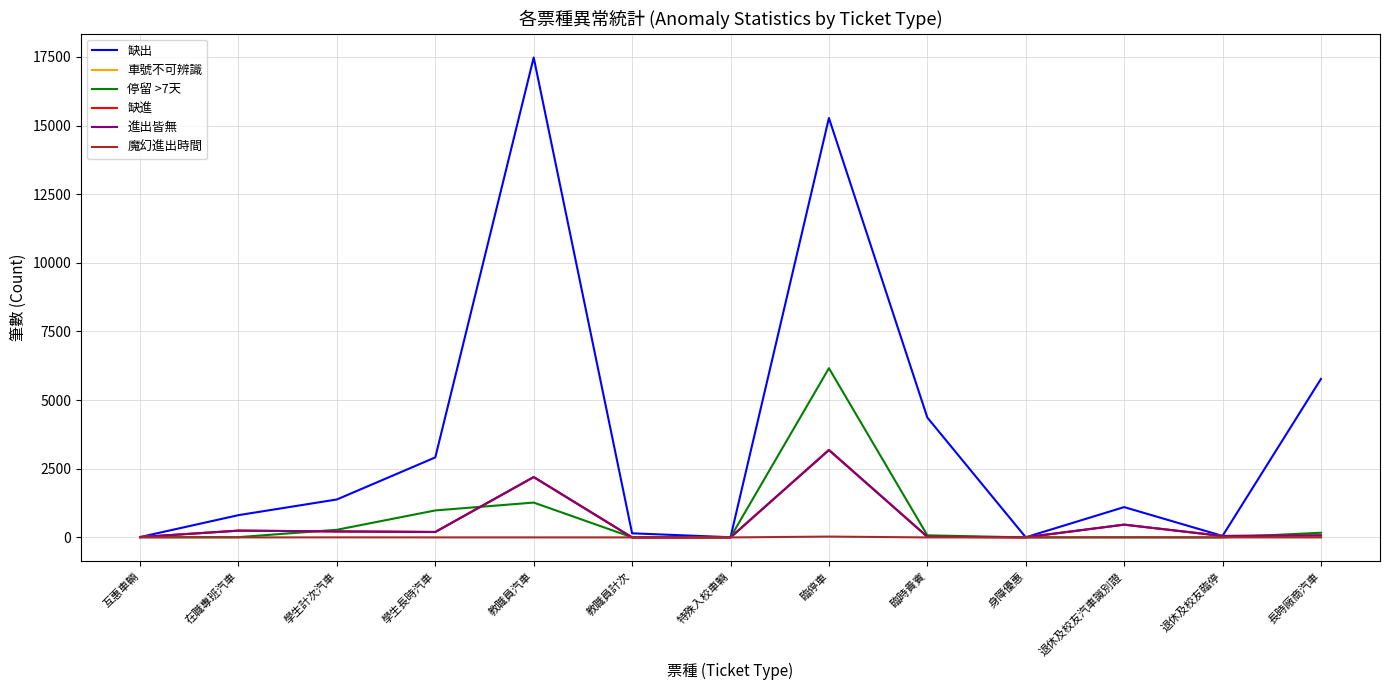

Reading left to right, list all the values displayed in this chart.

缺出: 互惠車輛=13	在職專班汽車=811	學生計次汽車=1382	學生長時汽車=2914	教職員汽車=17478	教職員計次=149	特殊入校車輛=7	臨停車=15275	臨時貴賓=4366	身障優惠=5	退休及校友汽車識別證=1104	退休及校友臨停=54	長時廠商汽車=5772
車號不可辨識: 互惠車輛=13	在職專班汽車=247	學生計次汽車=218	學生長時汽車=198	教職員汽車=2198	教職員計次=0	特殊入校車輛=0	臨停車=3184	臨時貴賓=24	身障優惠=5	退休及校友汽車識別證=465	退休及校友臨停=52	長時廠商汽車=73
停留 >7天: 互惠車輛=10	在職專班汽車=10	學生計次汽車=278	學生長時汽車=983	教職員汽車=1269	教職員計次=5	特殊入校車輛=7	臨停車=6162	臨時貴賓=76	身障優惠=1	退休及校友汽車識別證=4	退休及校友臨停=0	長時廠商汽車=170
缺進: 互惠車輛=13	在職專班汽車=247	學生計次汽車=218	學生長時汽車=198	教職員汽車=2198	教職員計次=0	特殊入校車輛=0	臨停車=3184	臨時貴賓=24	身障優惠=5	退休及校友汽車識別證=465	退休及校友臨停=52	長時廠商汽車=73
進出皆無: 互惠車輛=13	在職專班汽車=247	學生計次汽車=218	學生長時汽車=198	教職員汽車=2198	教職員計次=0	特殊入校車輛=0	臨停車=3184	臨時貴賓=24	身障優惠=5	退休及校友汽車識別證=465	退休及校友臨停=52	長時廠商汽車=73
魔幻進出時間: 互惠車輛=1	在職專班汽車=0	學生計次汽車=2	學生長時汽車=1	教職員汽車=1	教職員計次=1	特殊入校車輛=0	臨停車=30	臨時貴賓=0	身障優惠=0	退休及校友汽車識別證=2	退休及校友臨停=0	長時廠商汽車=0